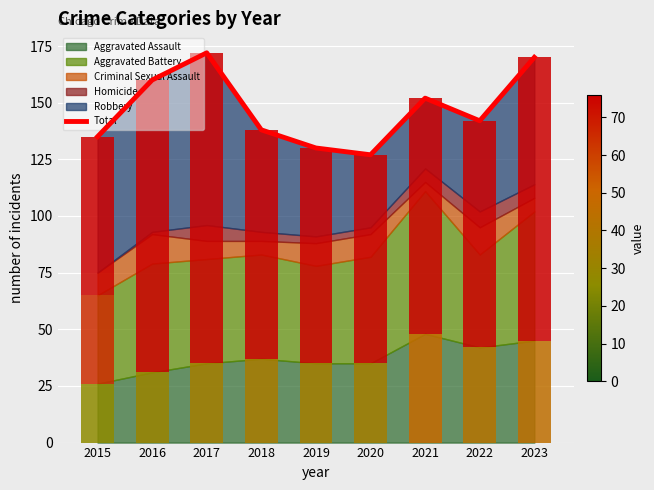

How many categories are shown in the chart?

9